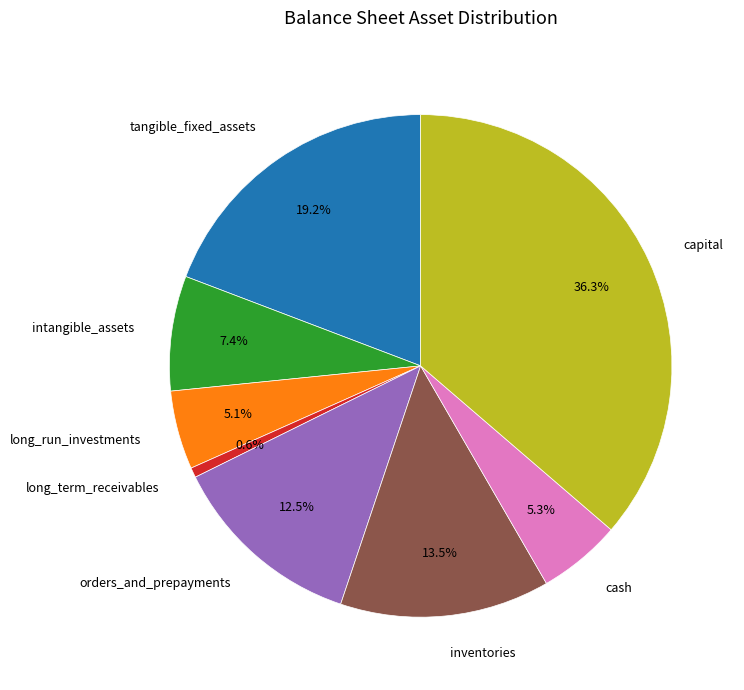

Between intangible_assets and tangible_fixed_assets, which is larger?

tangible_fixed_assets